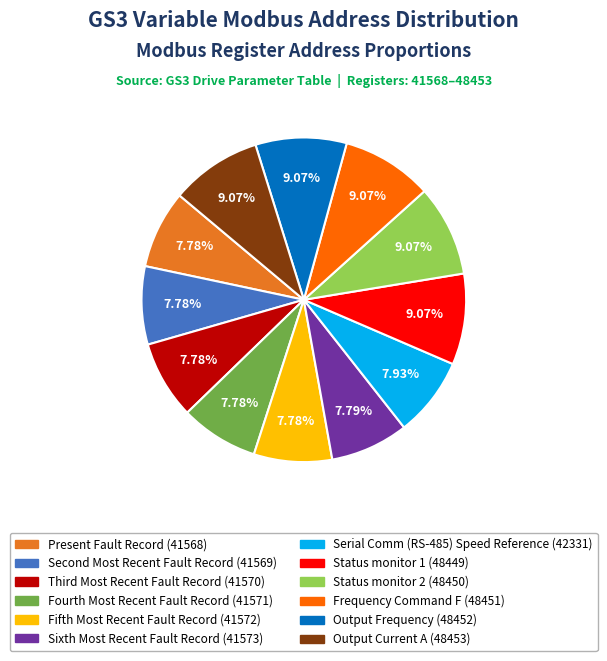

To the nearest percent, what percentage of the pie is Serial Comm (RS-485) Speed Reference?

8%